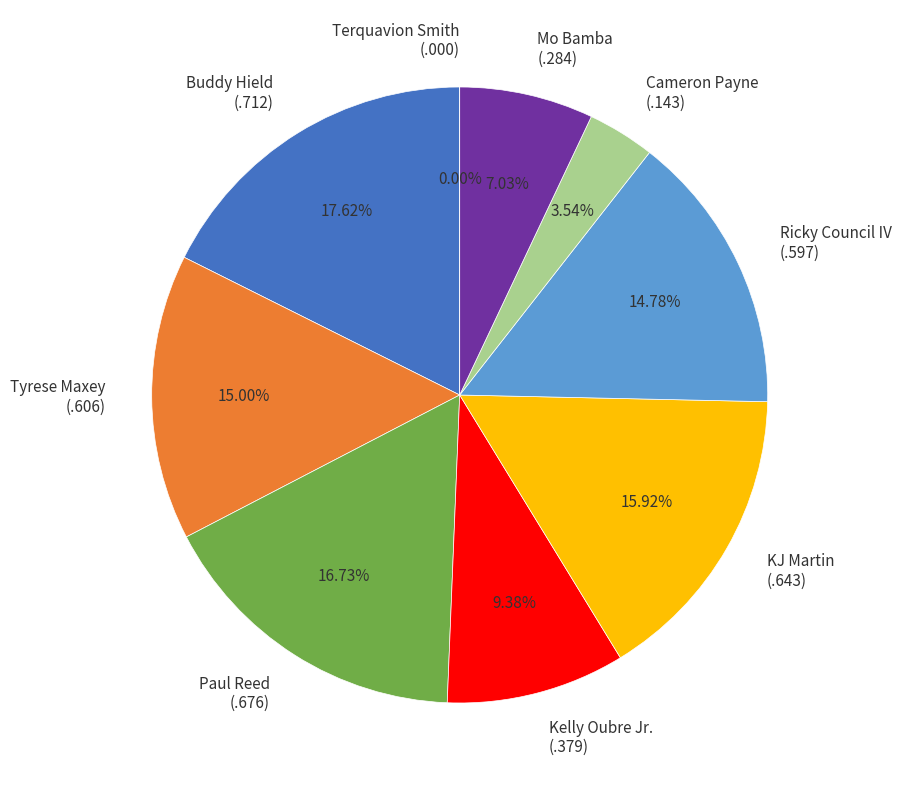

Does Mo Bamba
(.284) account for over 50% of the chart?

No